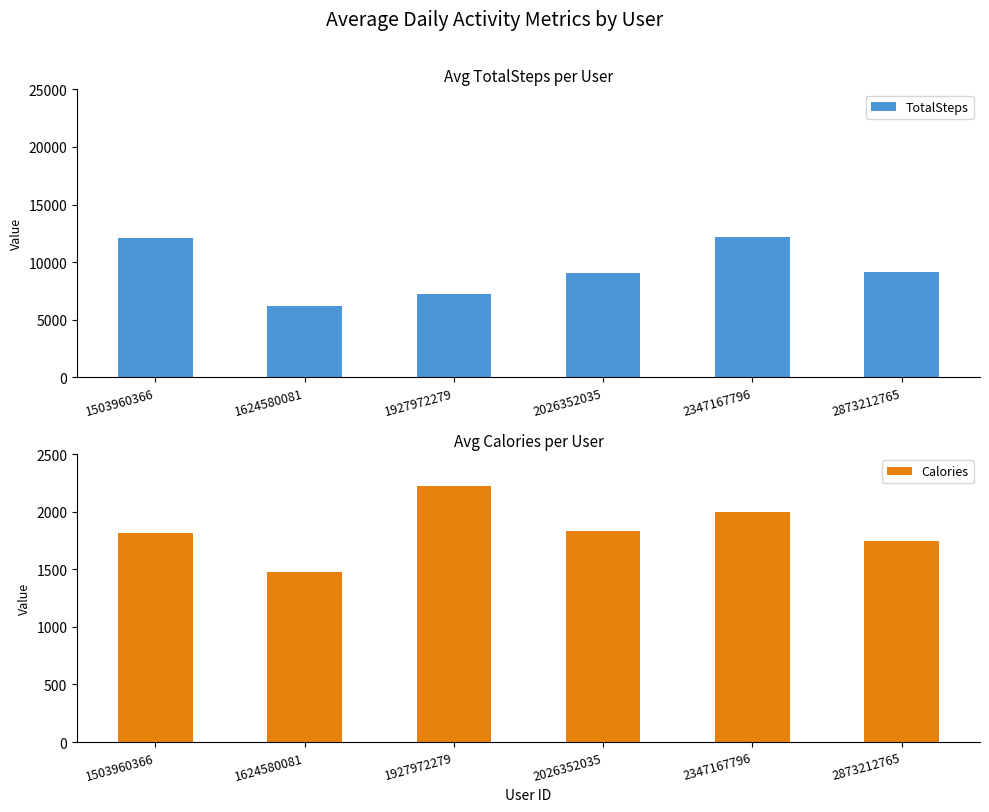

What is the difference between the TotalSteps values at 1624580081 and 2347167796?

5983